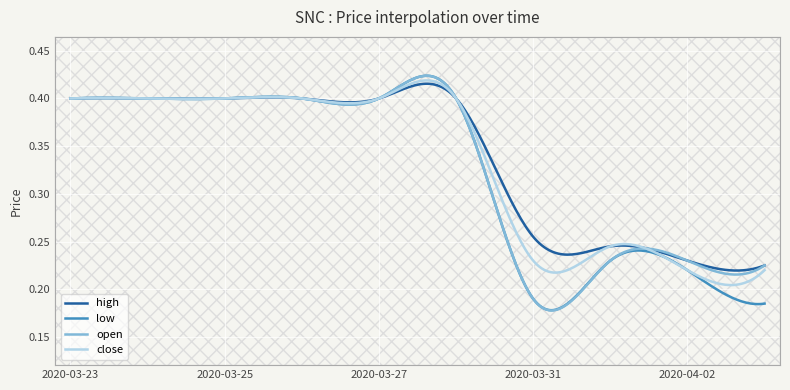

What is the value of the low point at the 8th from the left?

0.2